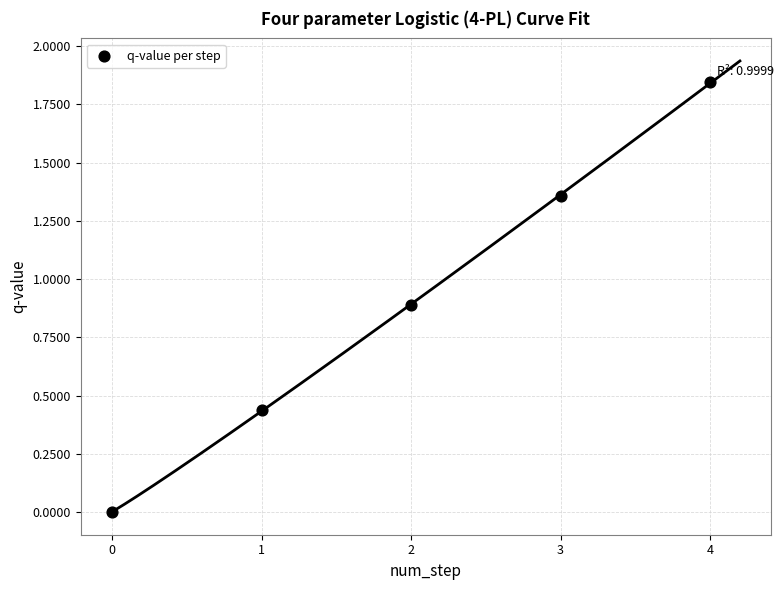

What is the average Y value?

0.9